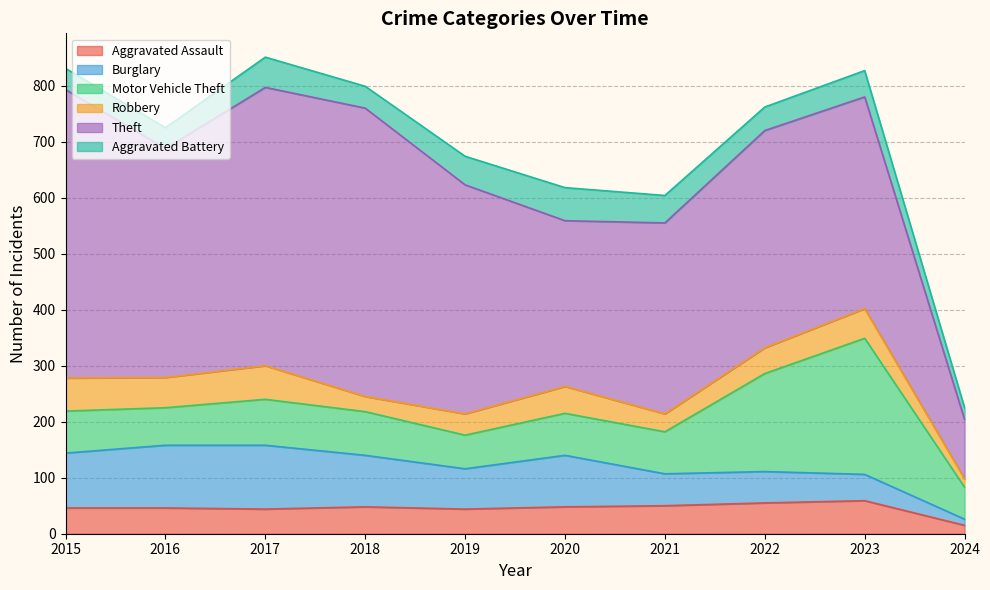

What is the greatest value displayed?

515